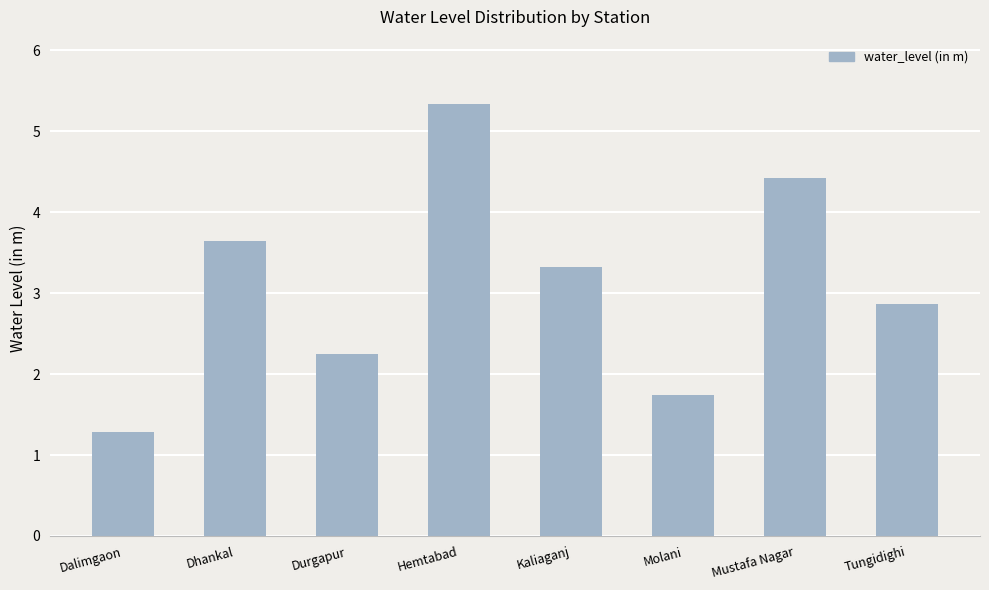

What is the maximum value shown in the chart?

5.3